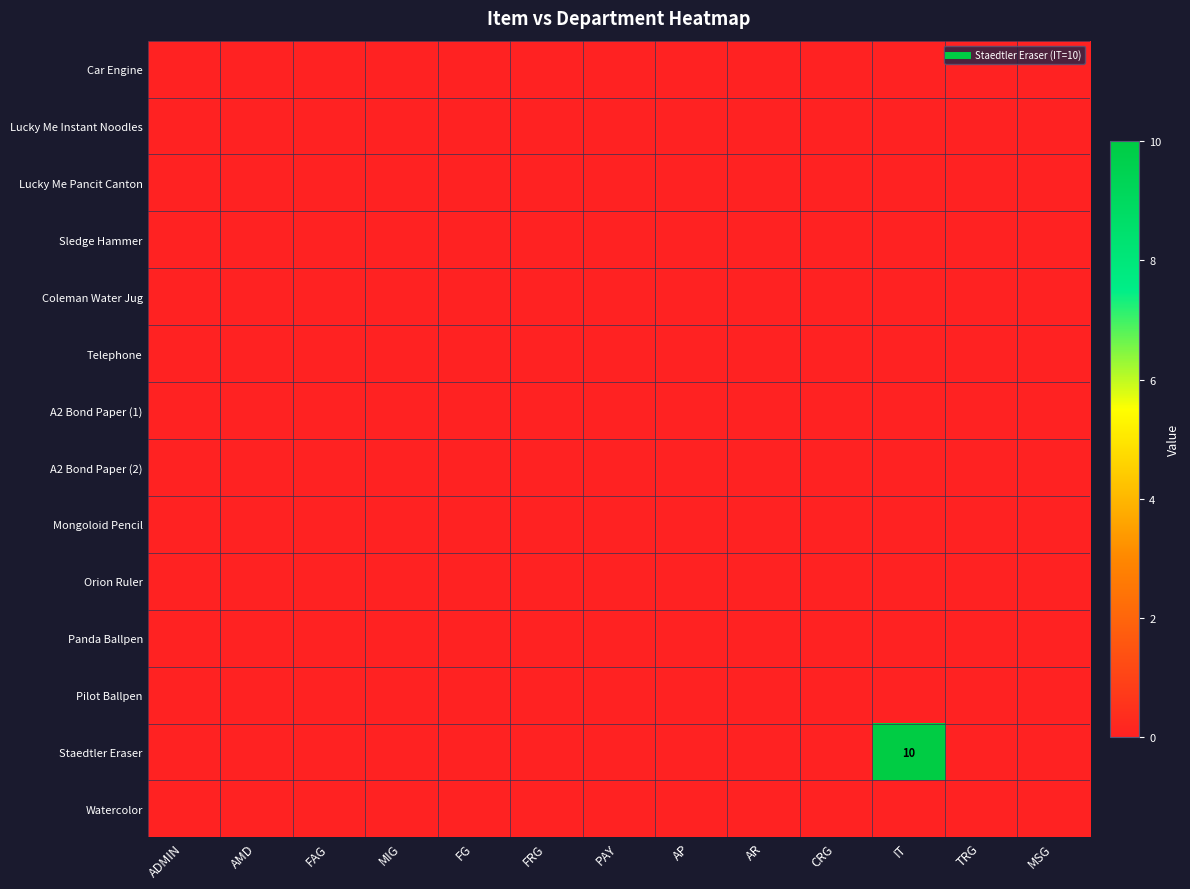

True or false: Car Engine has a value of 0 at FG.

True